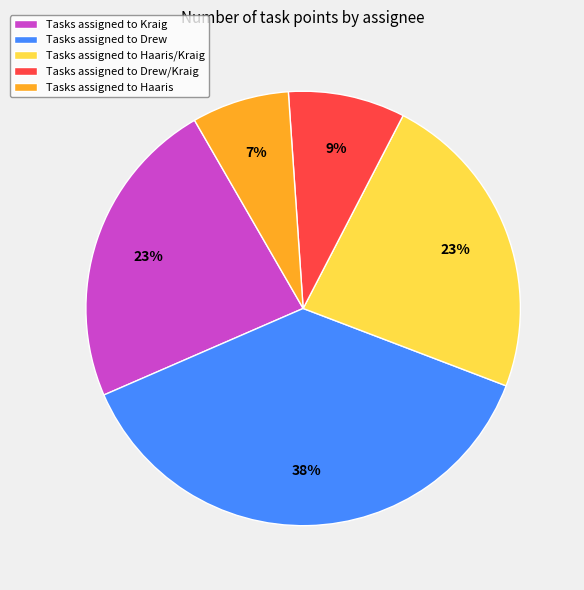

Count the number of slices in the pie.

5